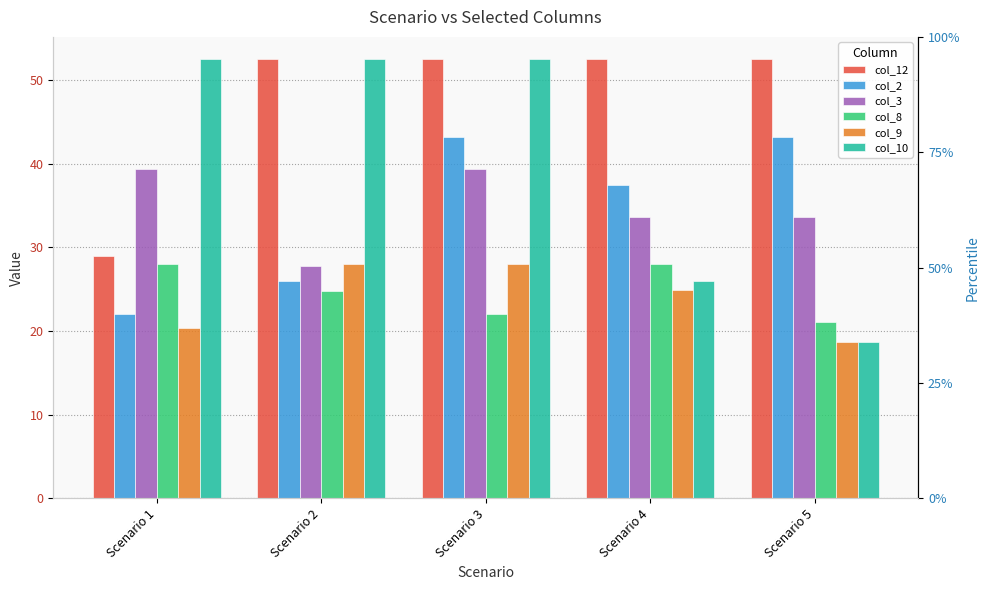

Does the chart contain any negative values?

No